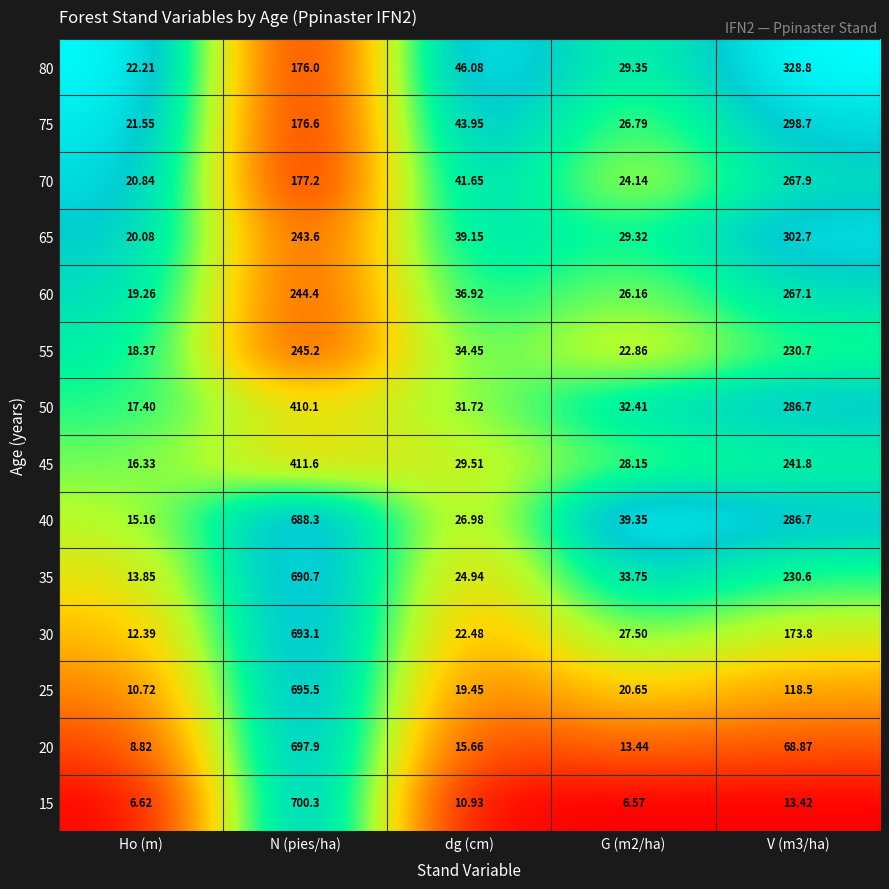

At which label does 40 reach its minimum?

Ho (m)